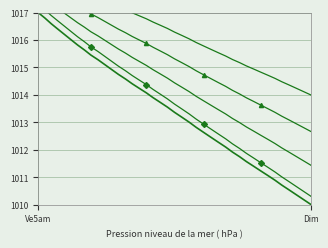

How many values in the y_var4 series exceed 1016?

23